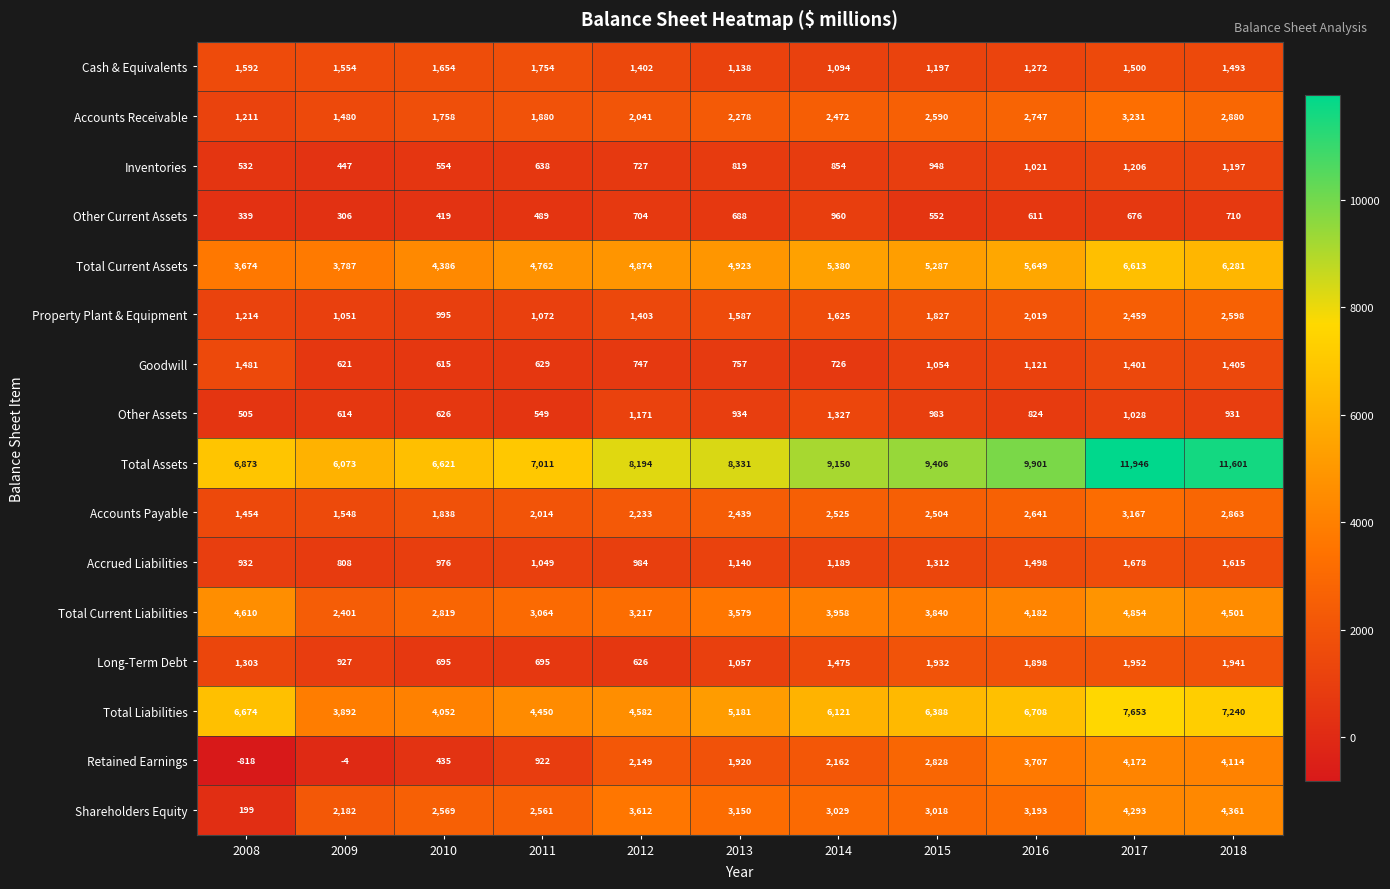

At which category is the sum across all series the highest?

2017